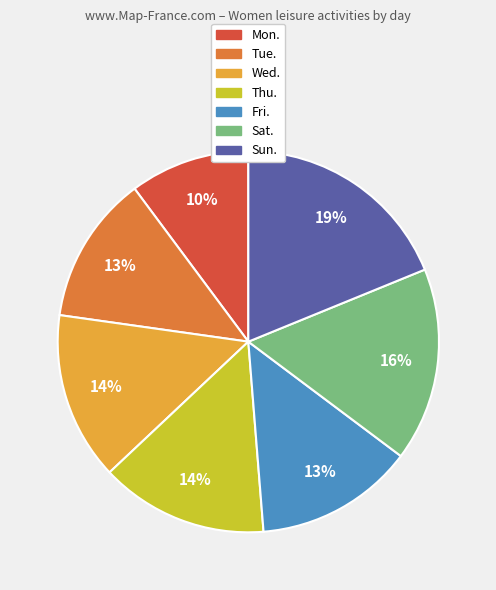

To the nearest percent, what is the average slice percentage?

14%